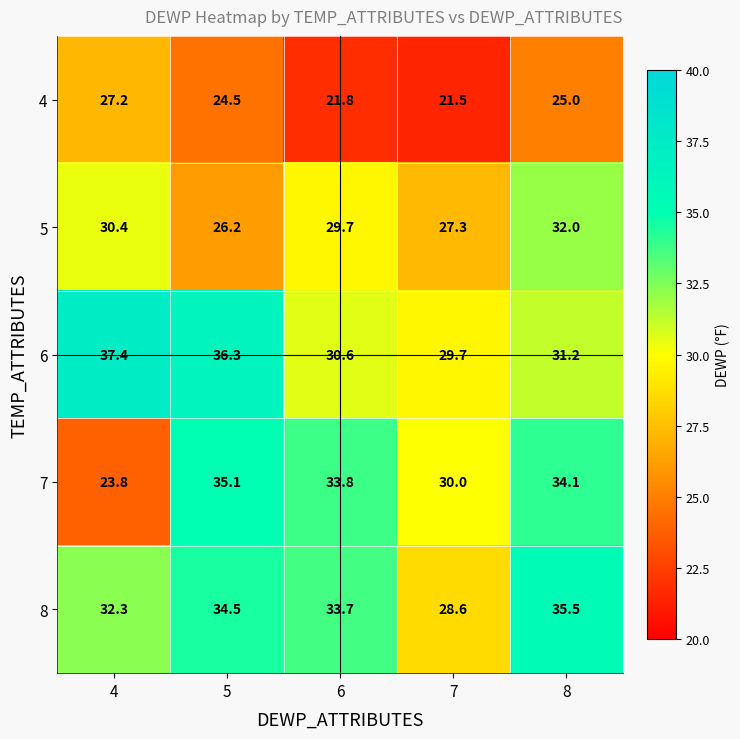

The 4 series shows 27.2 at 4. True or false?

True